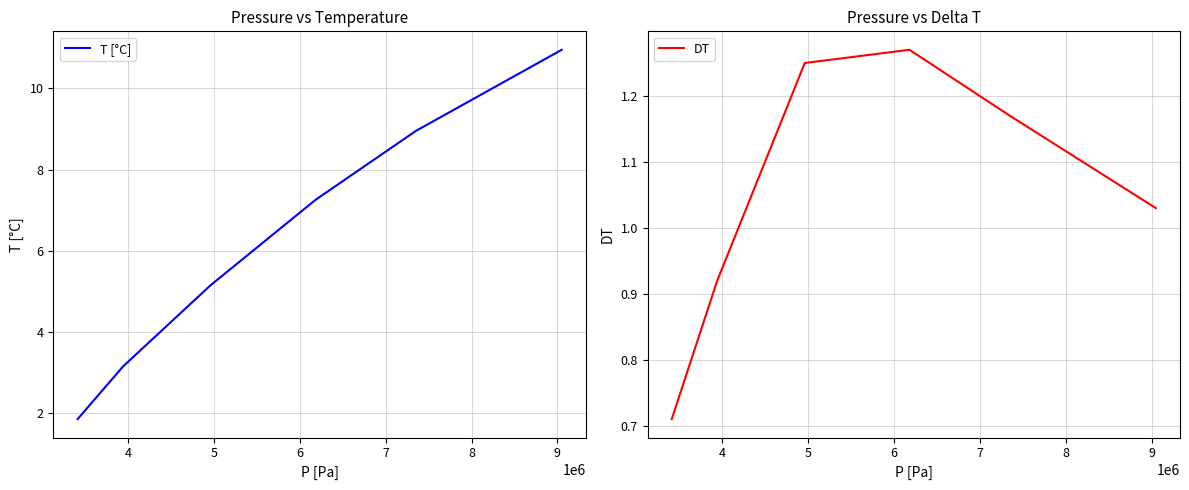

What is the difference between the maximum and minimum values in the DT series?

0.6